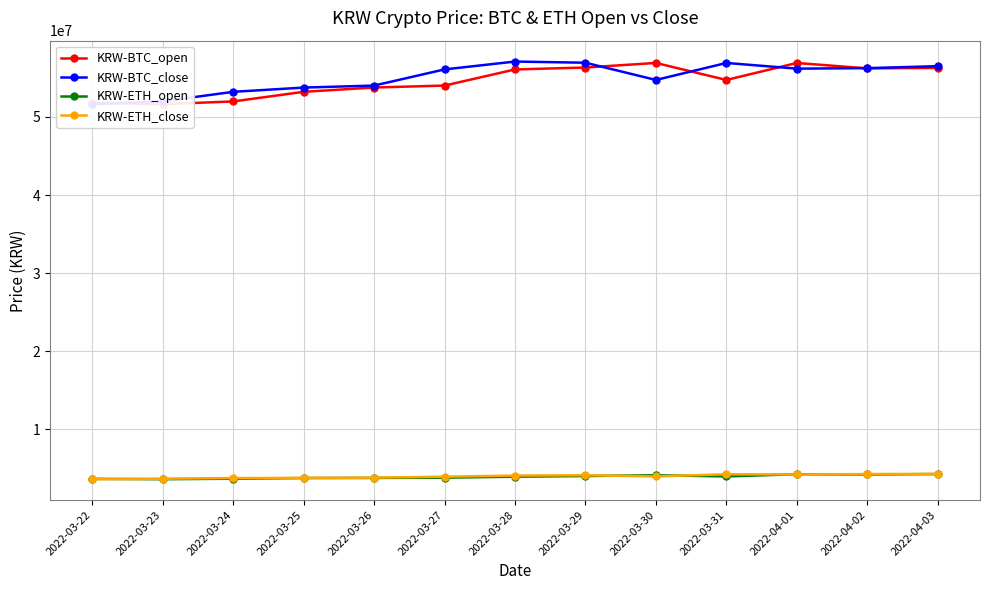

Rank the categories by KRW-BTC_open value from highest to lowest.

2022-03-30, 2022-04-01, 2022-03-29, 2022-04-03, 2022-04-02, 2022-03-28, 2022-03-31, 2022-03-27, 2022-03-26, 2022-03-25, 2022-03-24, 2022-03-22, 2022-03-23